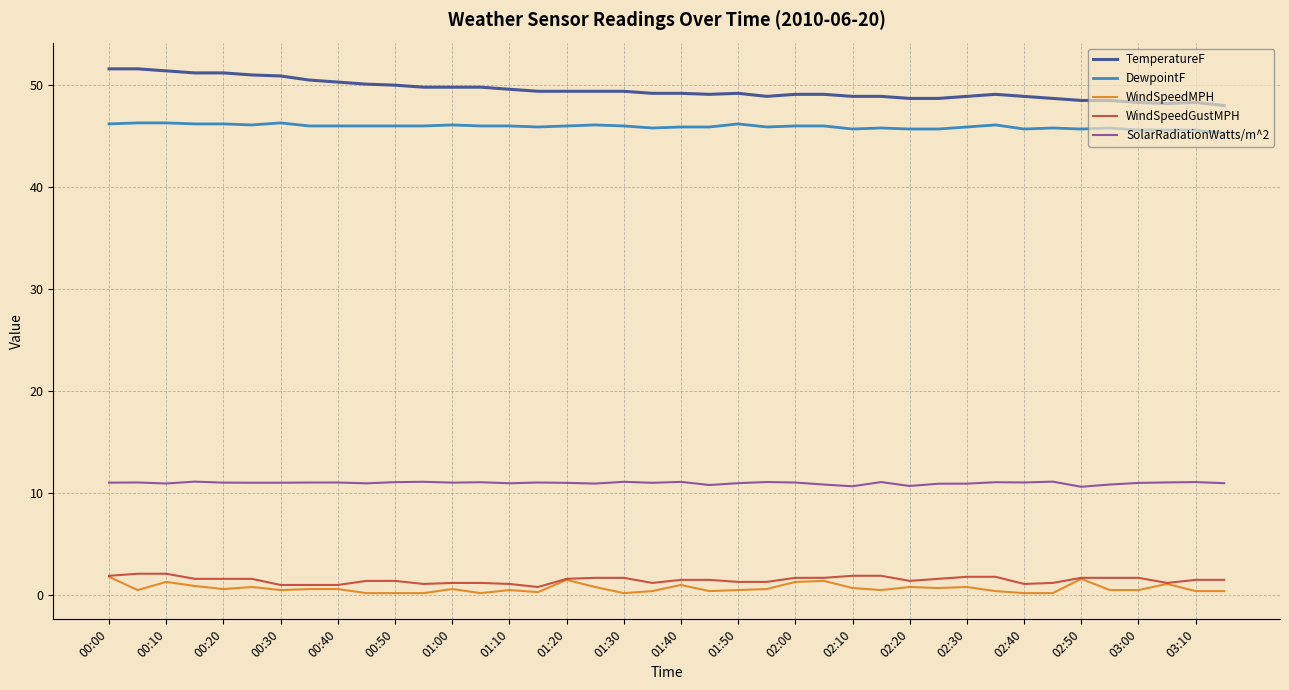

Count the number of categories in the chart.

40